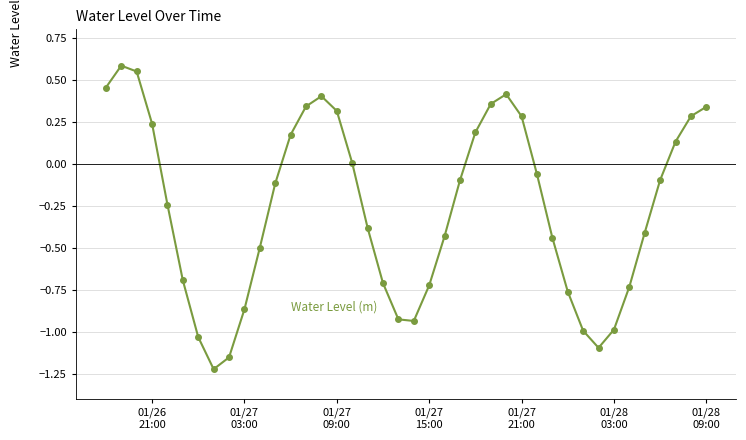

What is the sum of all values?

-10.6